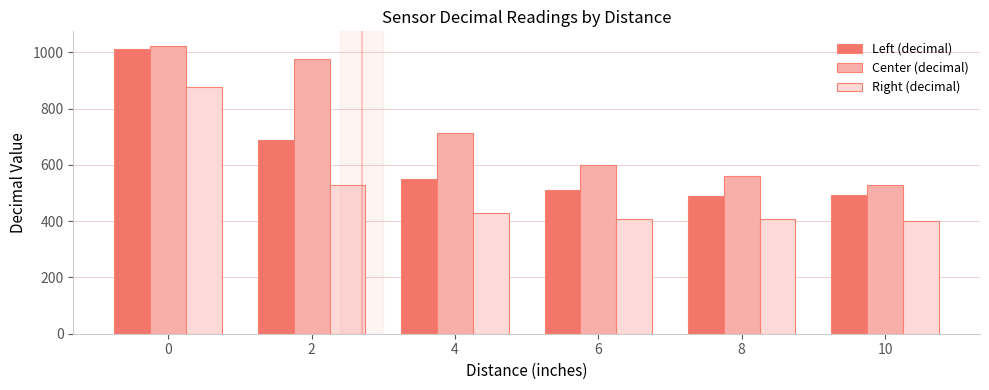

Is it true that Right (decimal) equals 96 at 4?

False